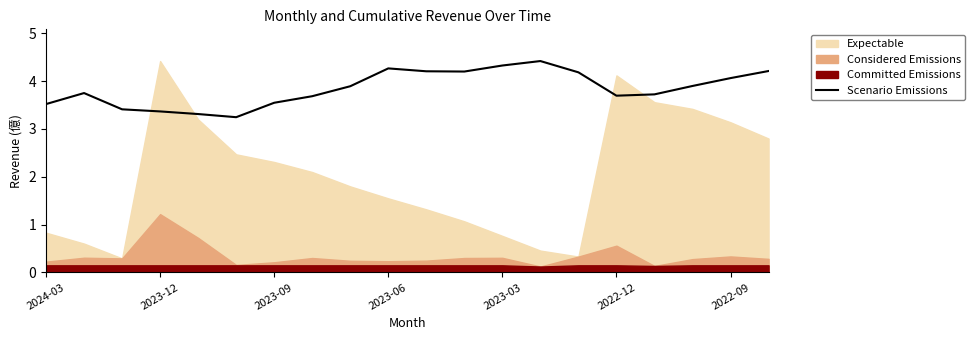

Is it true that Scenario Emissions equals 4.3 at 2023-03?

True